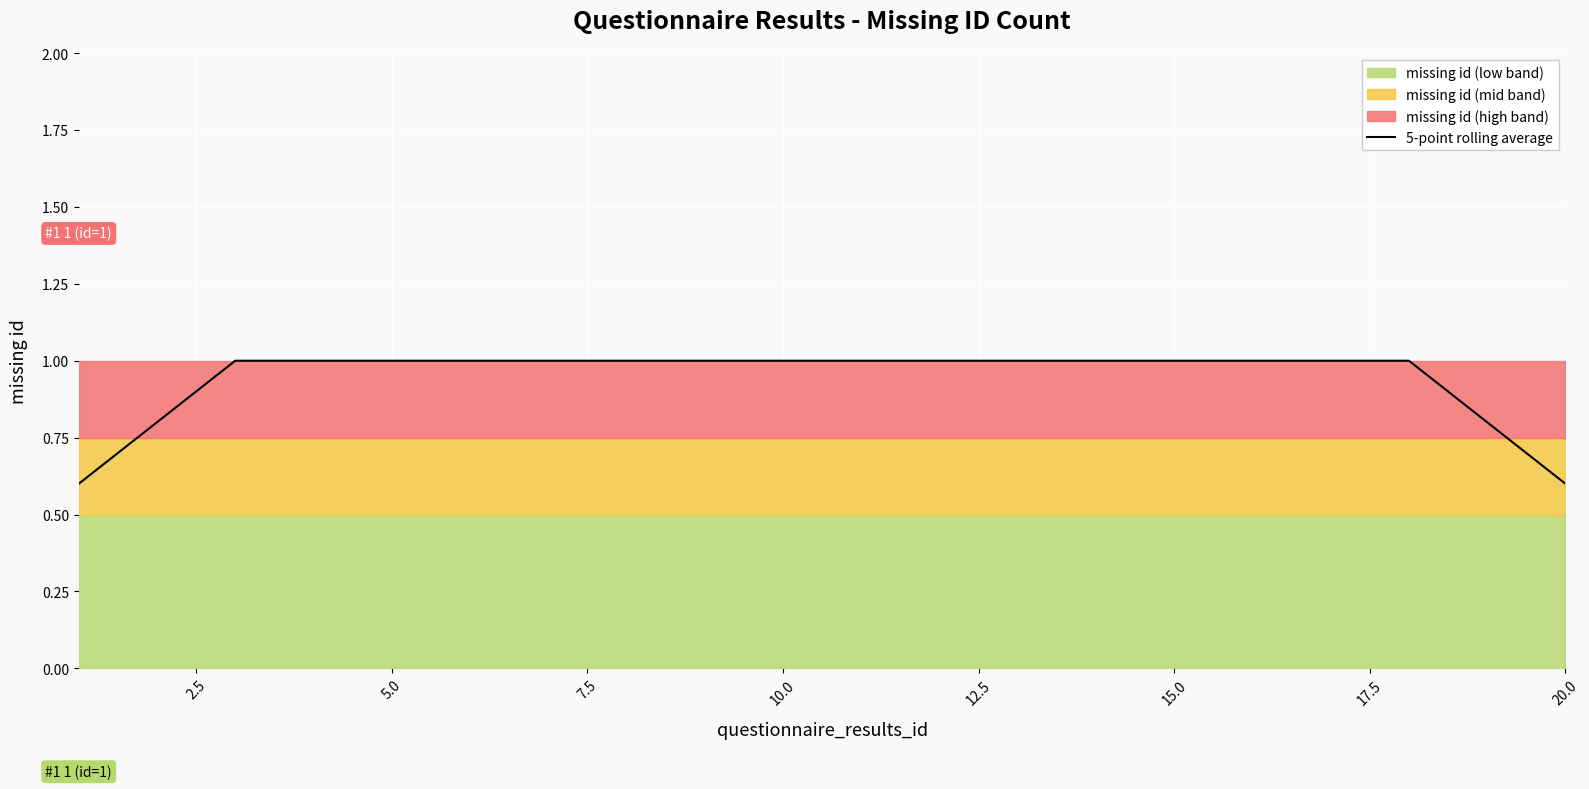

What is the highest value of the 5-point rolling average series?

1.0